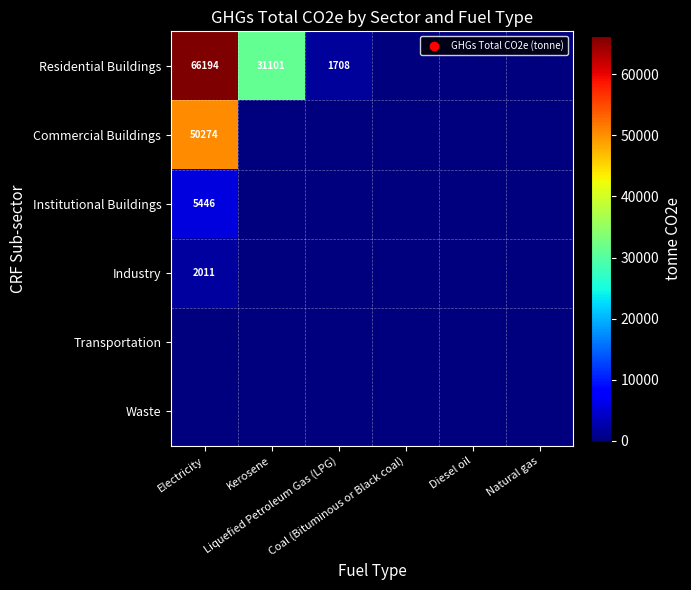

The Waste series shows 0.0 at Diesel oil. True or false?

True